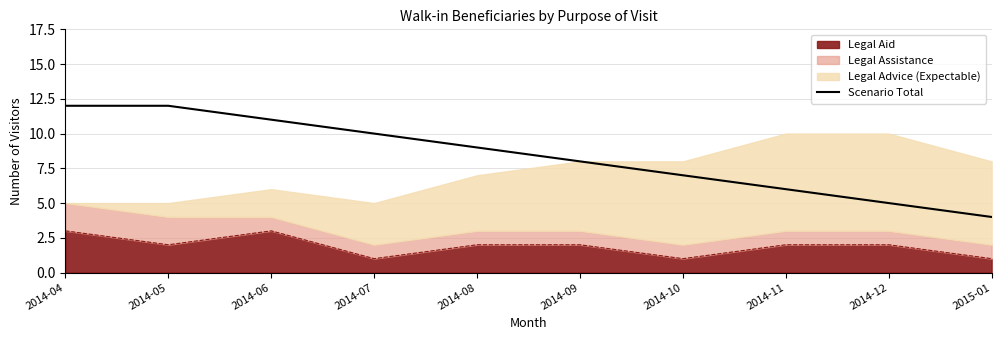

Rank the categories by value from lowest to highest.

2015-01, 2014-12, 2014-11, 2014-10, 2014-09, 2014-08, 2014-07, 2014-06, 2014-04, 2014-05